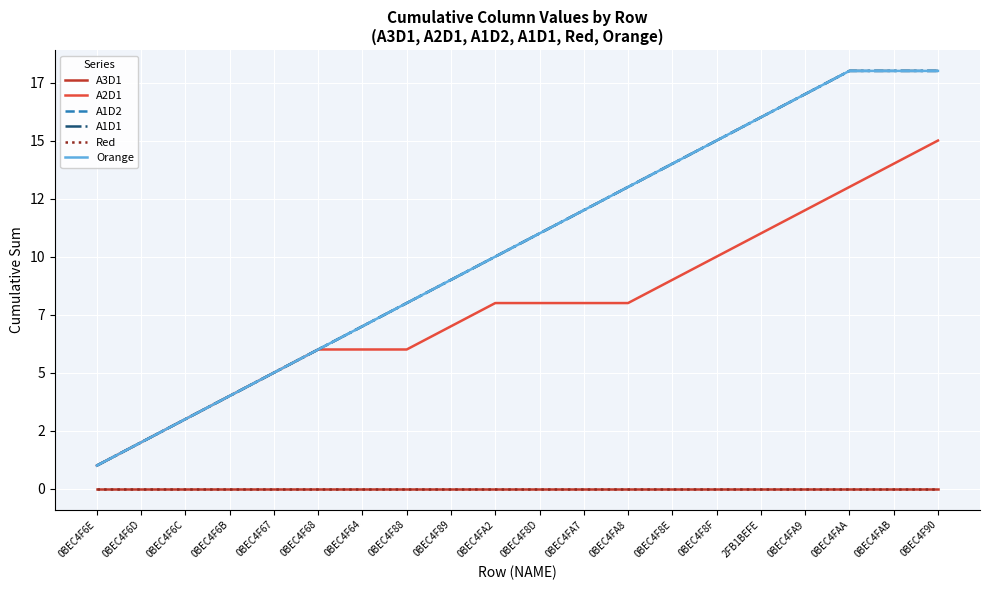

What is the value of the A1D2 point at the 1st from the left?

1